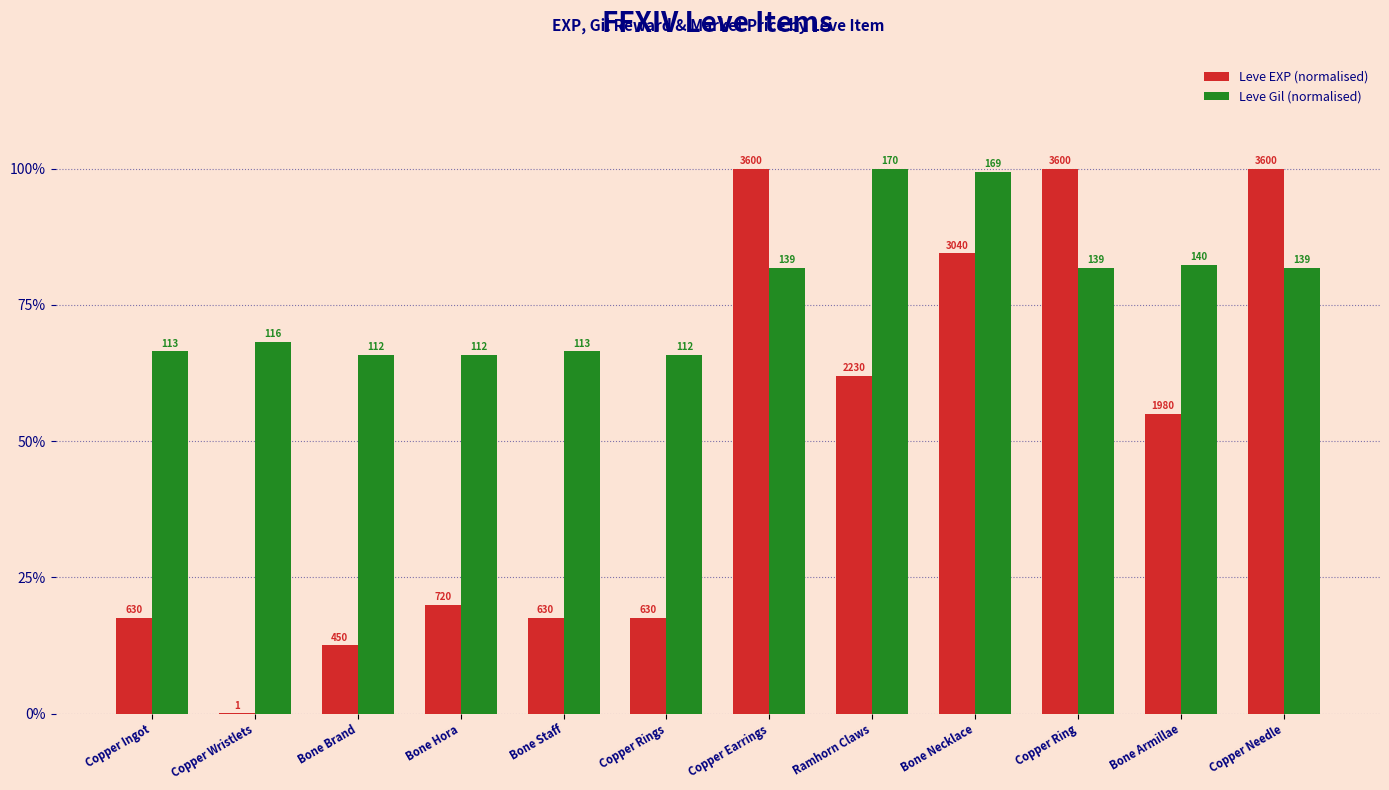

Rank the series at Bone Brand from lowest to highest value.

Leve EXP (normalised), Leve Gil (normalised)